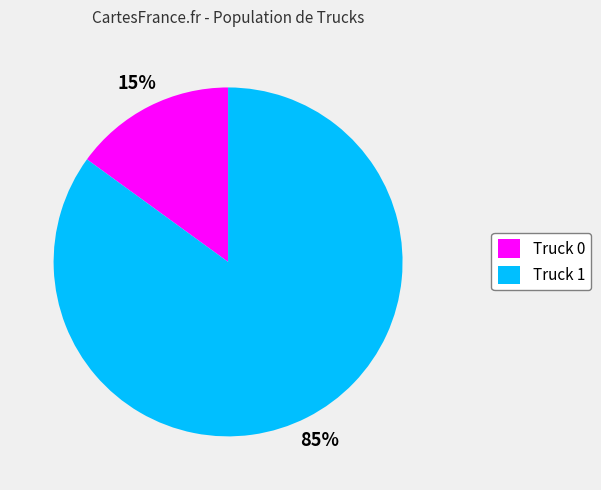

Between Truck 0 and Truck 1, which is larger?

Truck 1